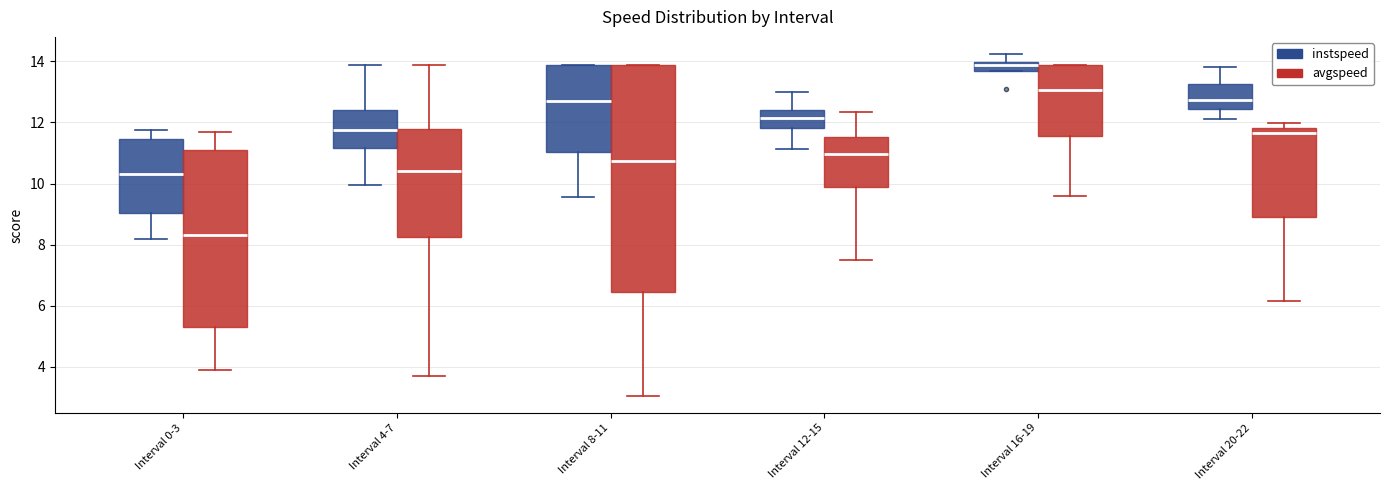

Which box has the highest median line?

Interval 16-19 (instspeed)